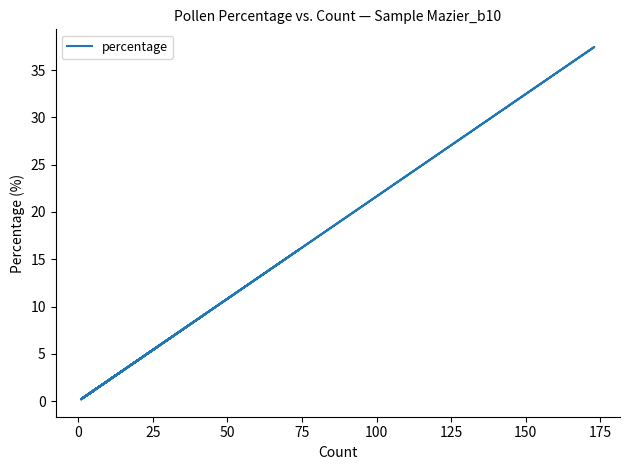

What is the value of the 15th point from the left?

1.3